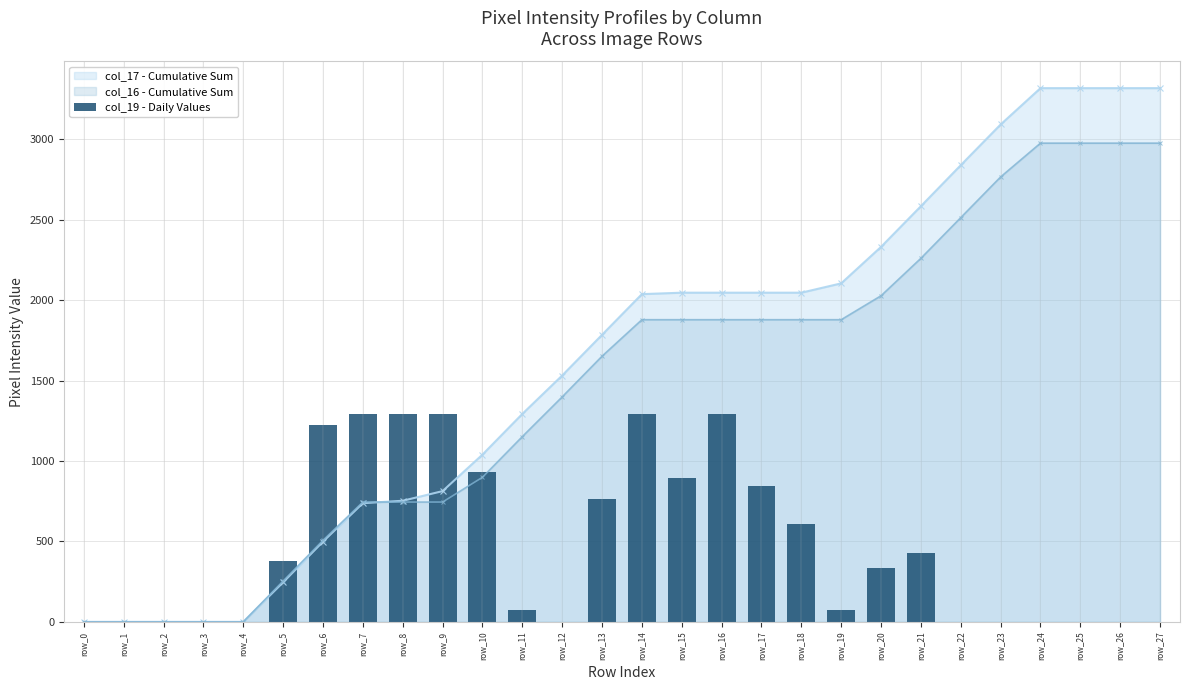

The value of col_16 - Cumulative Sum at row_19 is 2535. True or false?

False